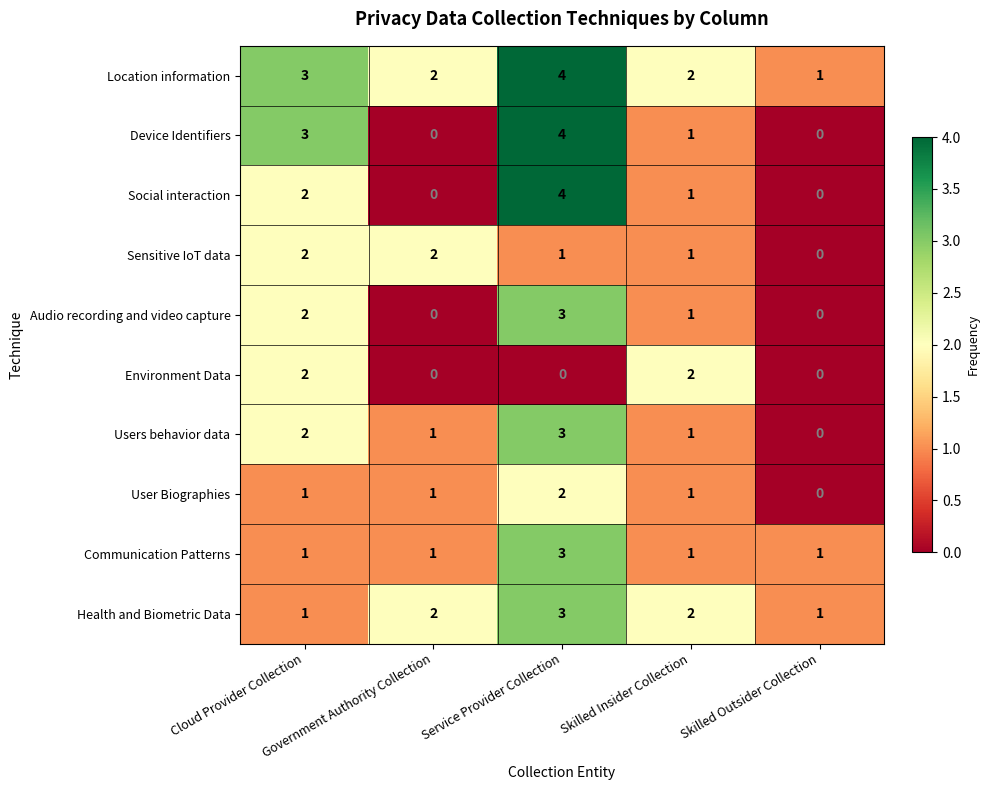

Which series has the largest total across all categories?

Location information